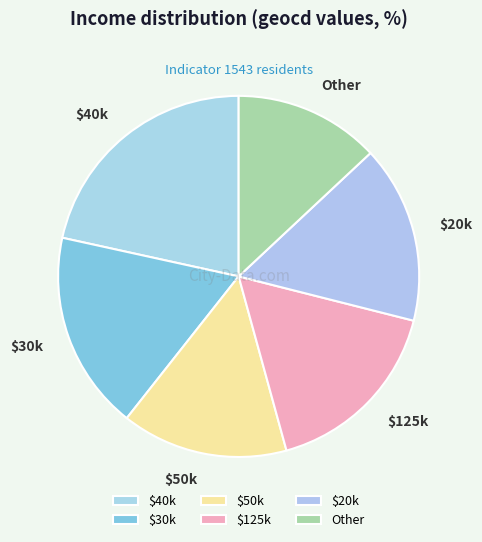

Does any single category account for the majority?

No